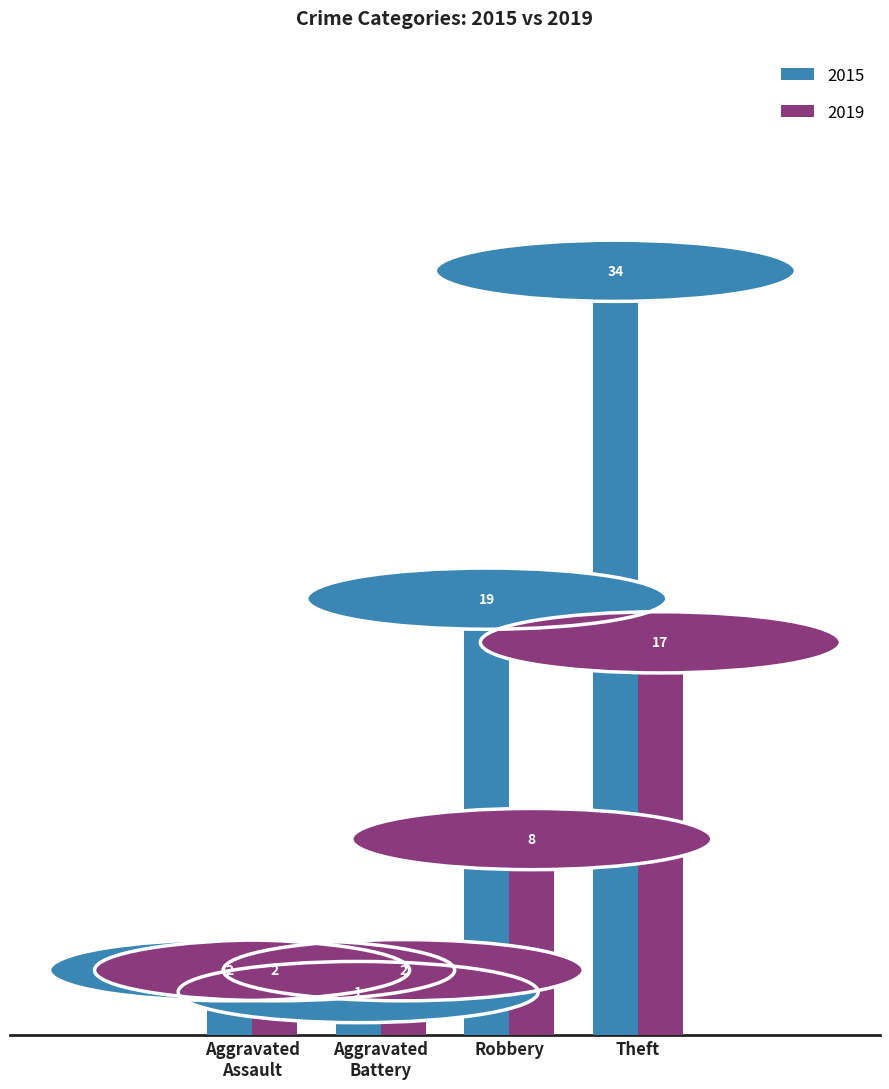

At how many categories does at least one series exceed 7?

2